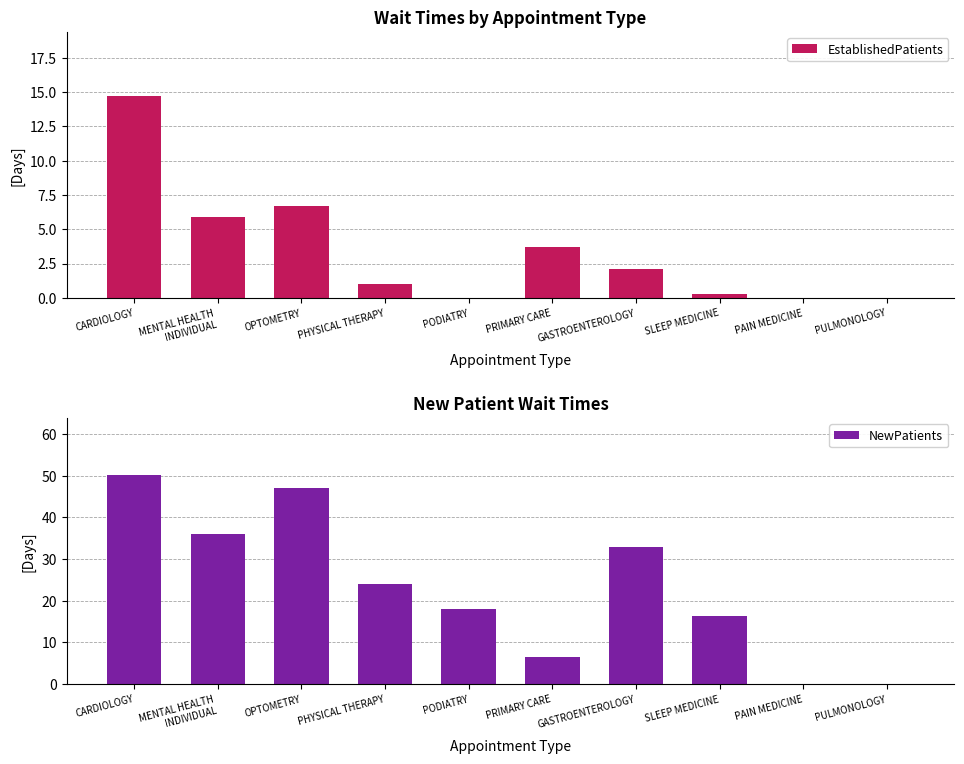

At which label does EstablishedPatients first exceed 2?

CARDIOLOGY